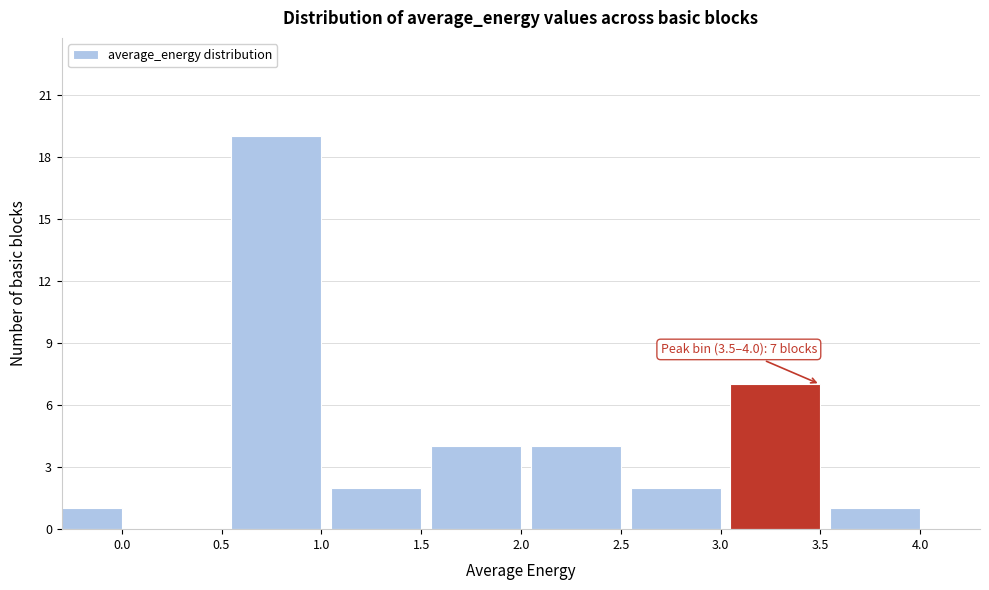

Reading left to right, extract all data points from this chart.

0.0=1	0.5=0	1.0=19	1.5=2	2.0=4	2.5=4	3.0=2	3.5=7	4.0=1